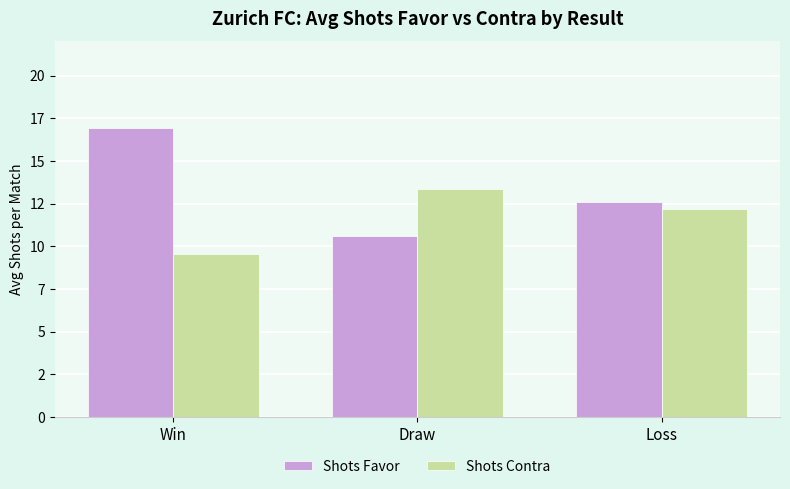

Does the chart contain any negative values?

No